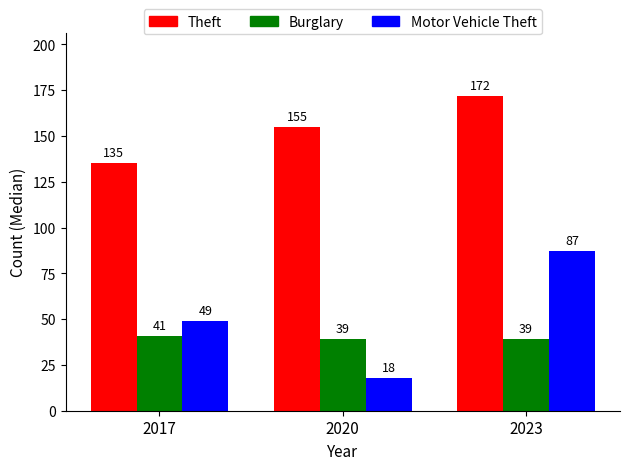

Reading right to left, transcribe all the data shown in this chart.

Theft: 172	155	135
Burglary: 39	39	41
Motor Vehicle Theft: 87	18	49